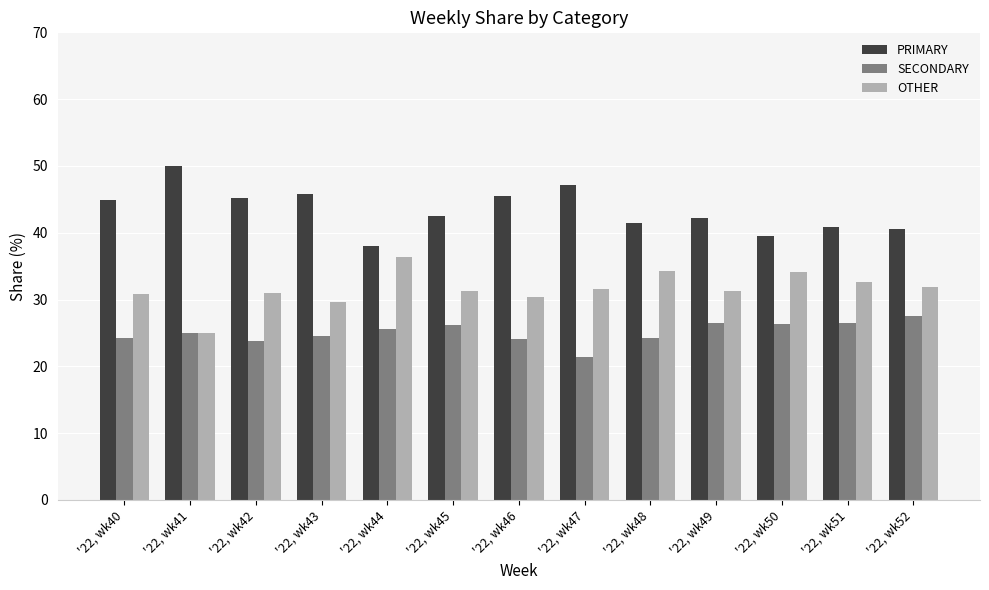

What is the total value across all series at '22, wk50?

100.0